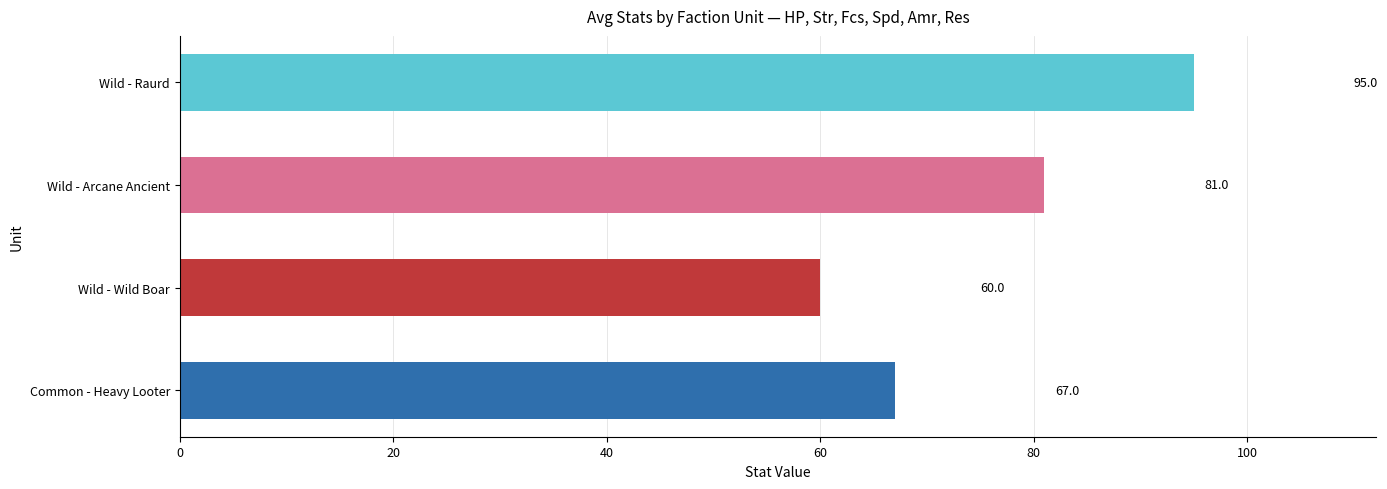

True or false: HP has a value of 81 at Wild - Arcane Ancient.

True